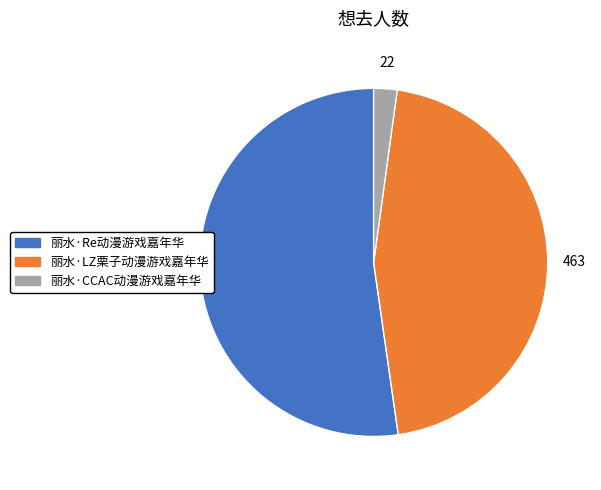

Does any single category account for the majority?

Yes